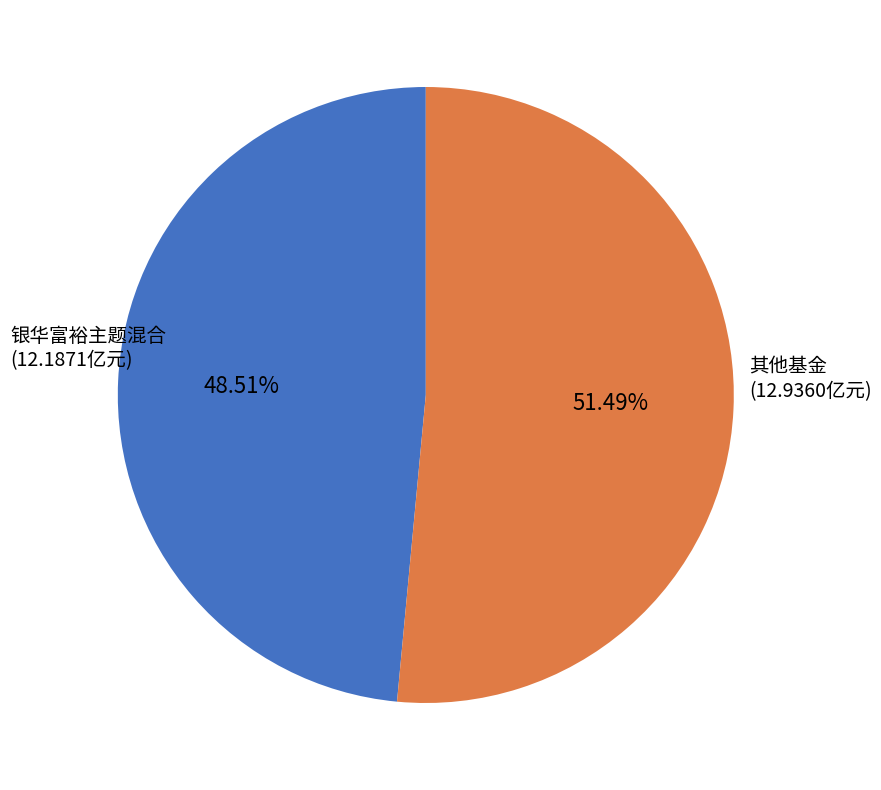

To the nearest percent, what is the difference between the largest and smallest slice percentages?

3%